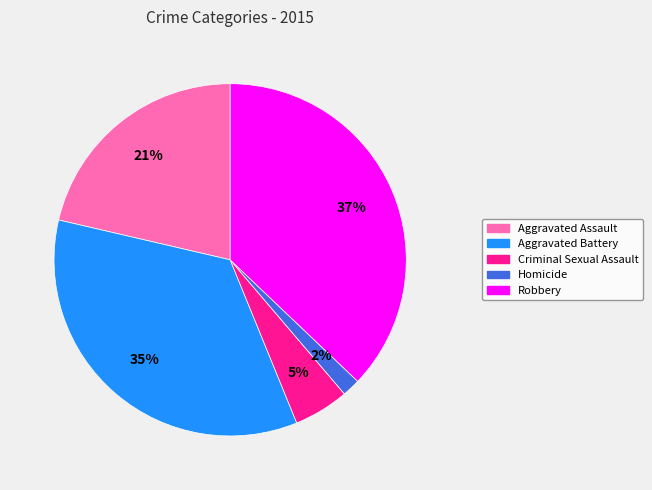

Rank the categories by value from highest to lowest.

Robbery, Aggravated Battery, Aggravated Assault, Criminal Sexual Assault, Homicide